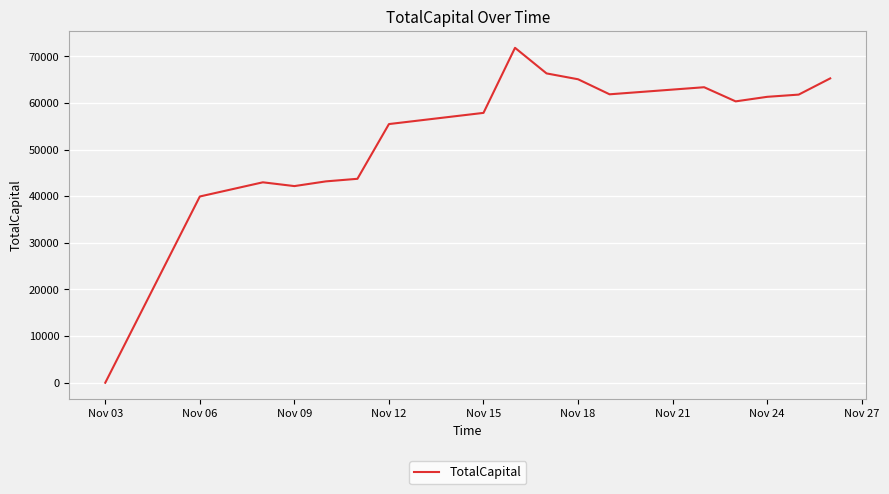

What is the greatest value displayed?

71823.6